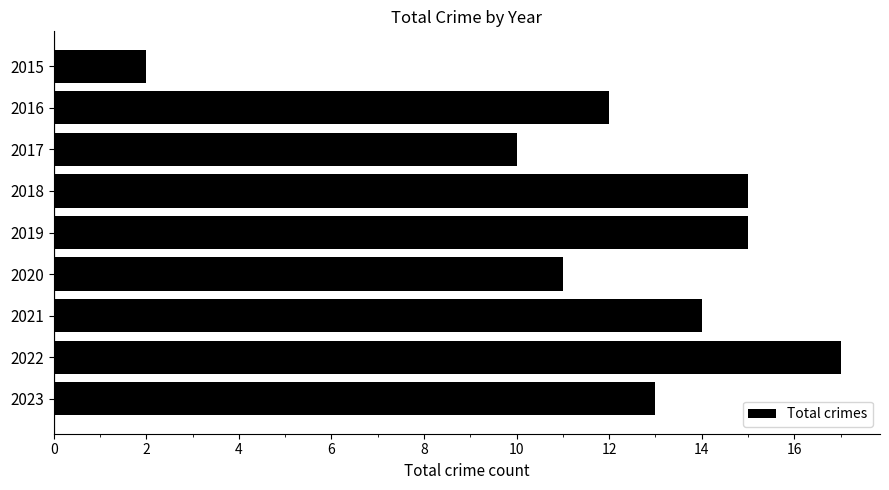

What is the value of the 7th bar from the top?

14